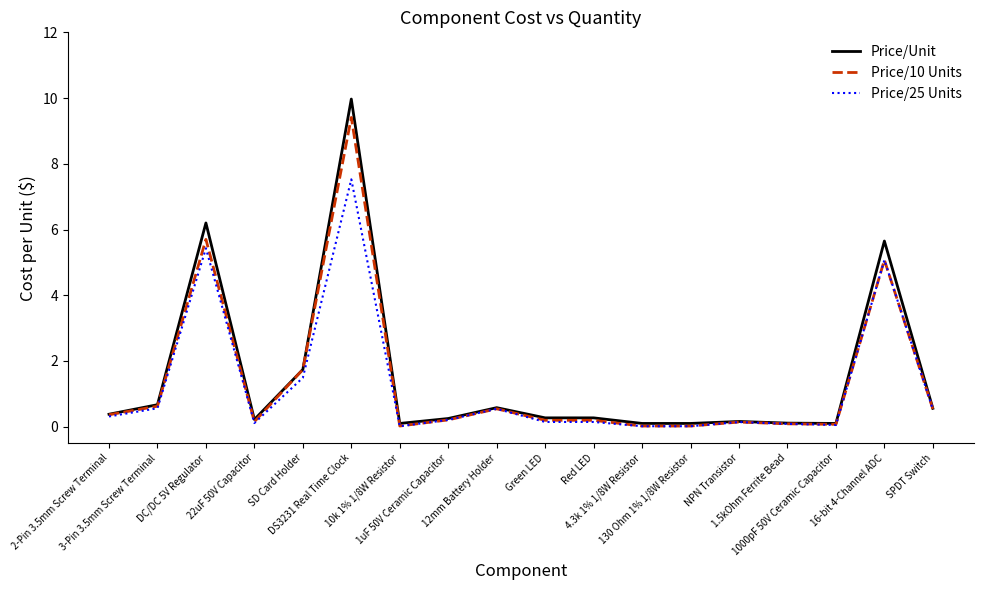

Does the chart display data point markers on the line(s)?

No